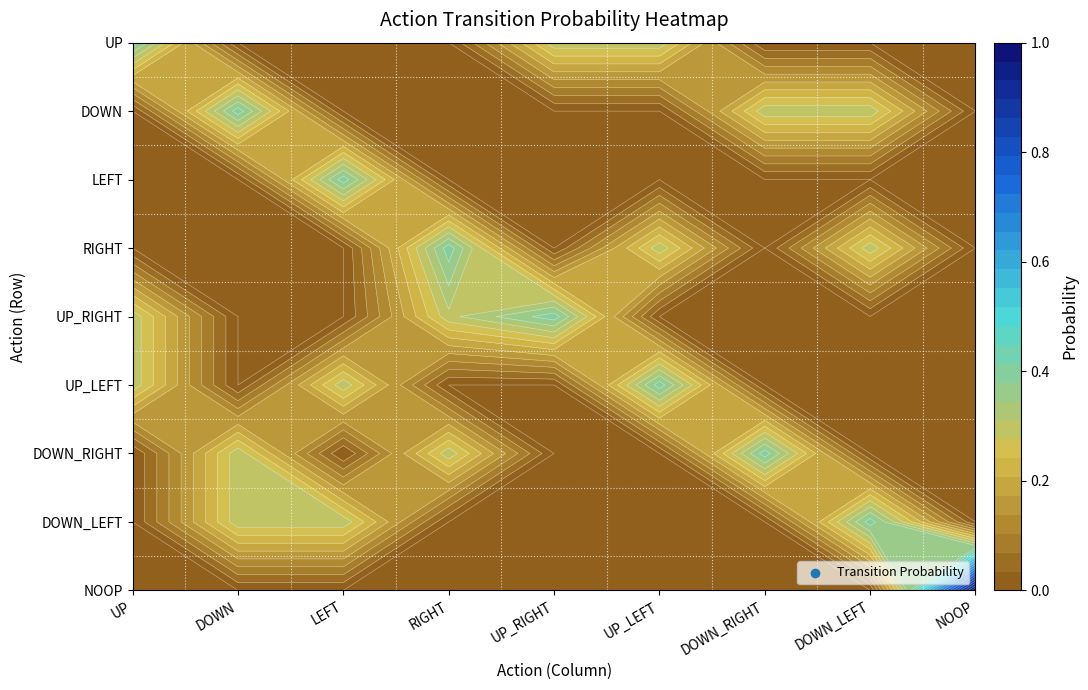

The NOOP series shows -0.3 at UP. True or false?

False